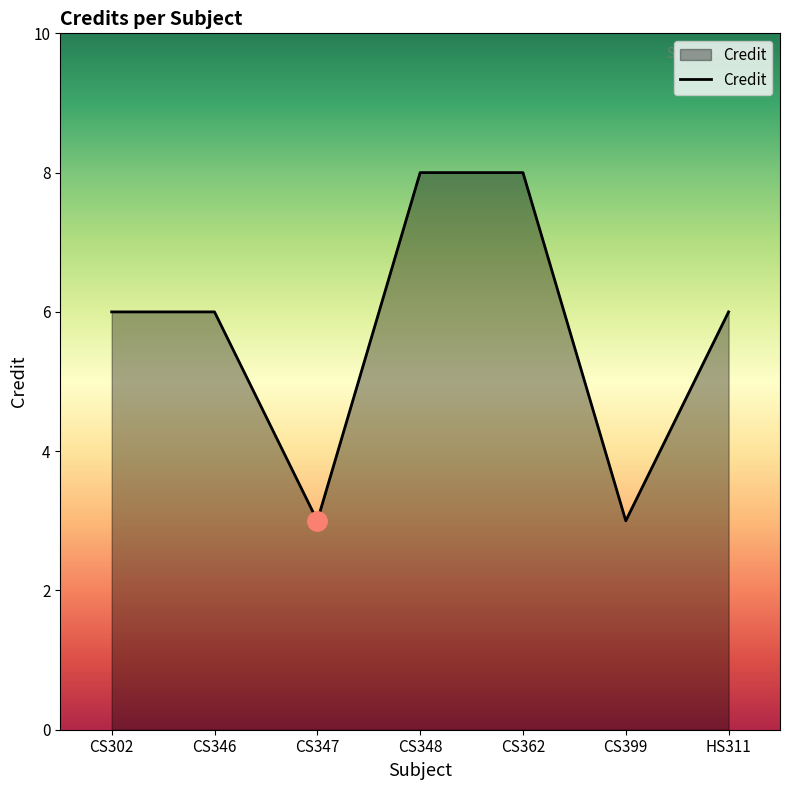

How many distinct data groups are displayed?

1